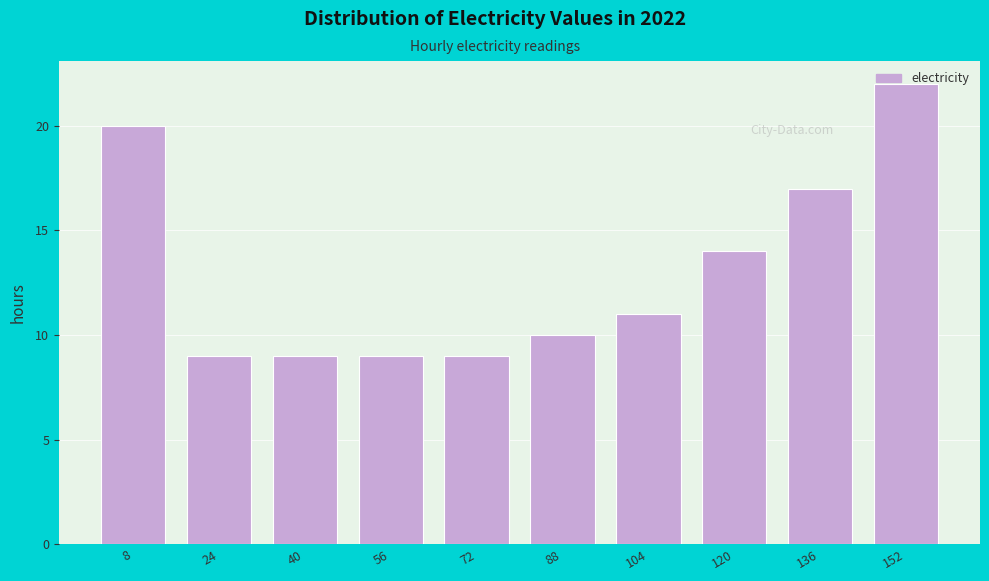

Over which range of the x-axis is the bar tallest?

144 to 160